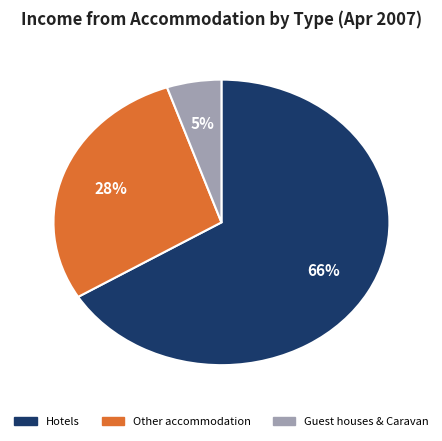

To the nearest percent, what is the average slice percentage?

33%